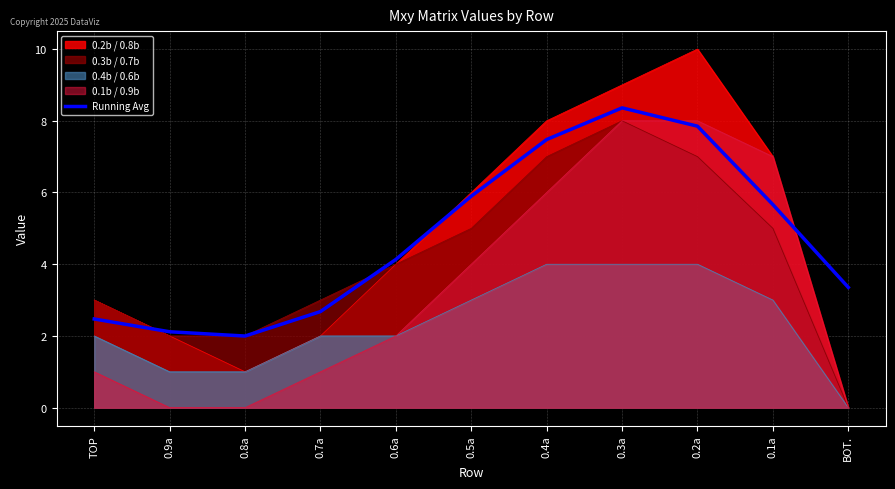

Where is the data nearest to the value 5?

0.1a